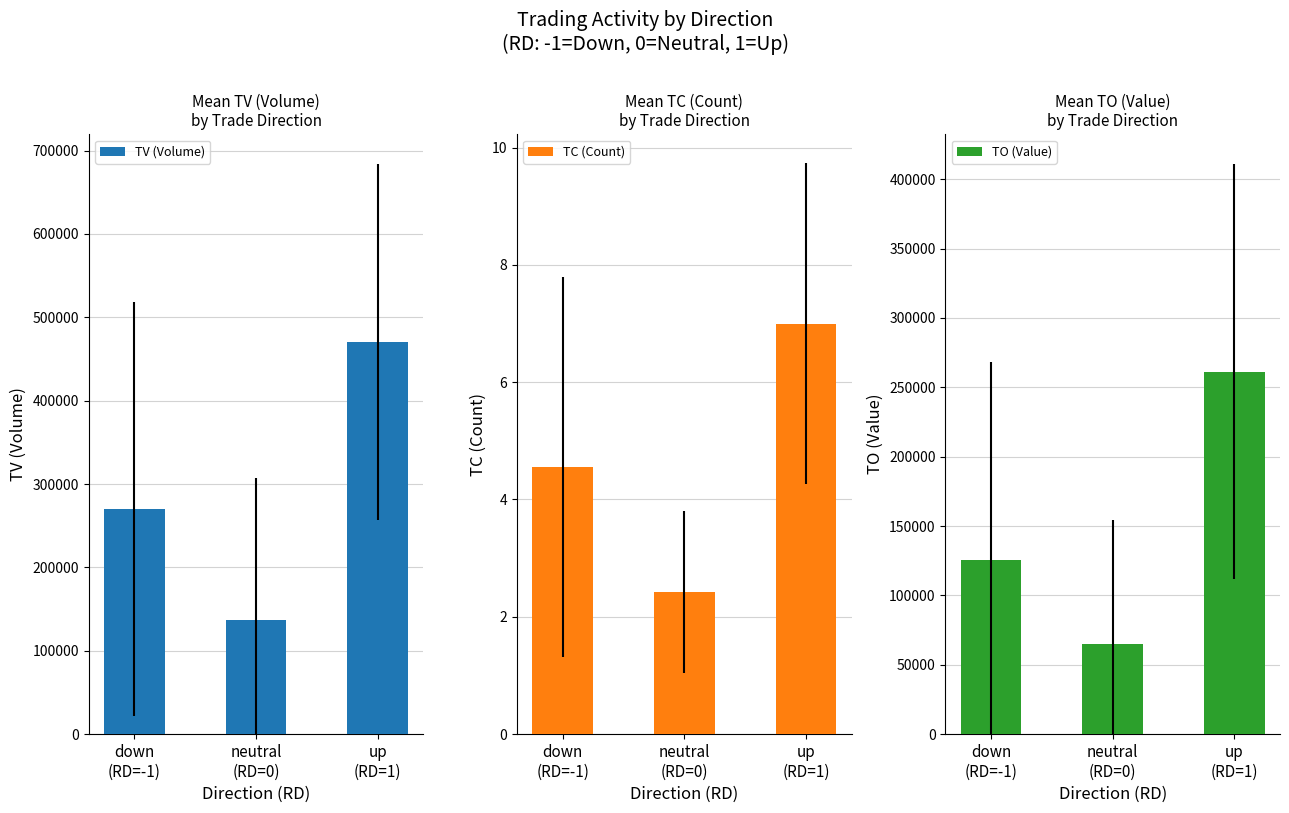

At which label is TO (Value) closest to 163165?

down
(RD=-1)